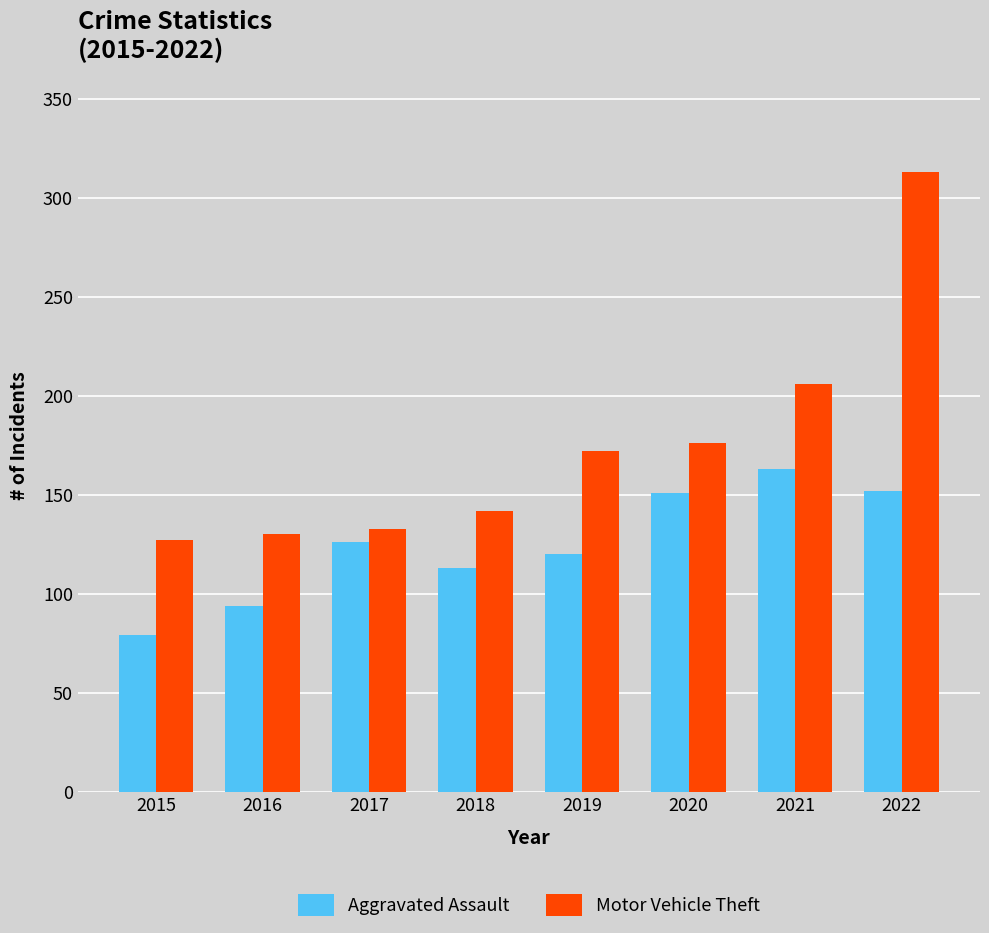

The value of Aggravated Assault at 2017 is 126. True or false?

True